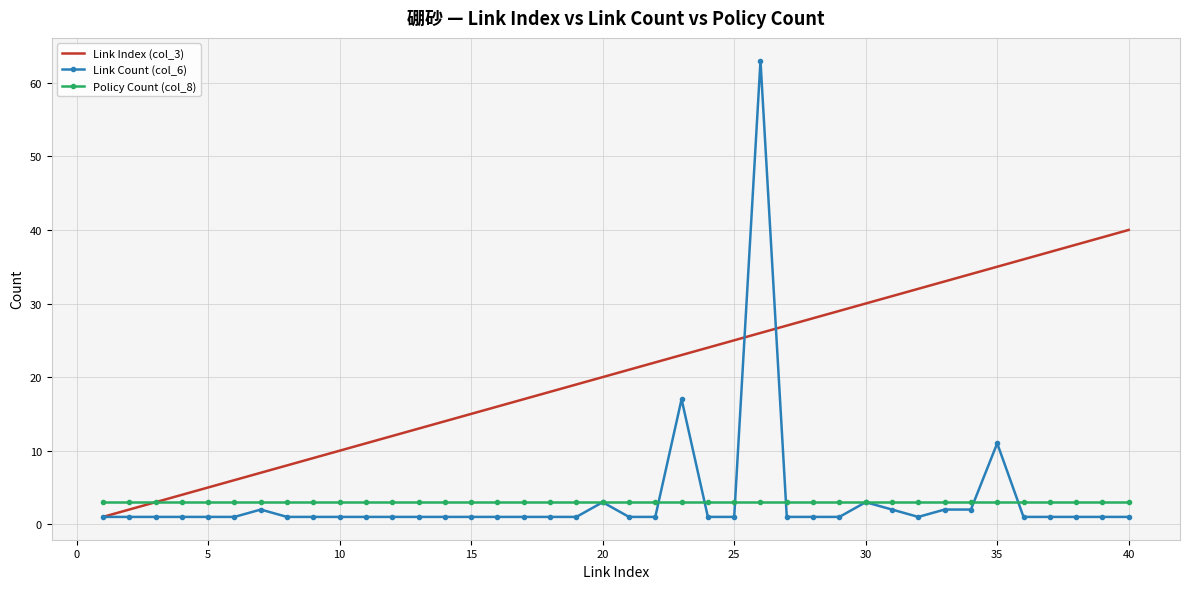

What are all the series names shown in the legend?

Link Index (col_3), Link Count (col_6), Policy Count (col_8)